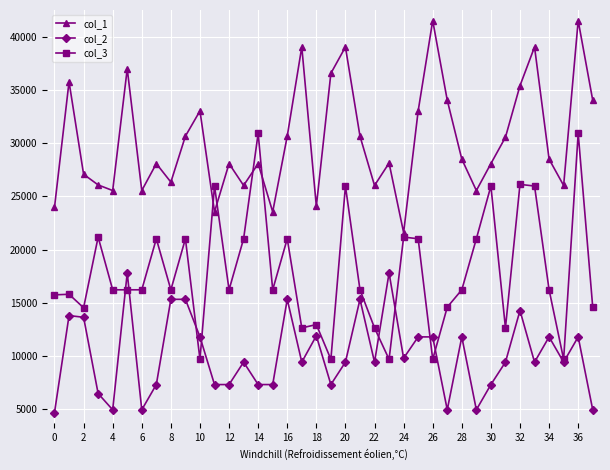

True or false: col_3 has more than 1 interior local peaks.

True